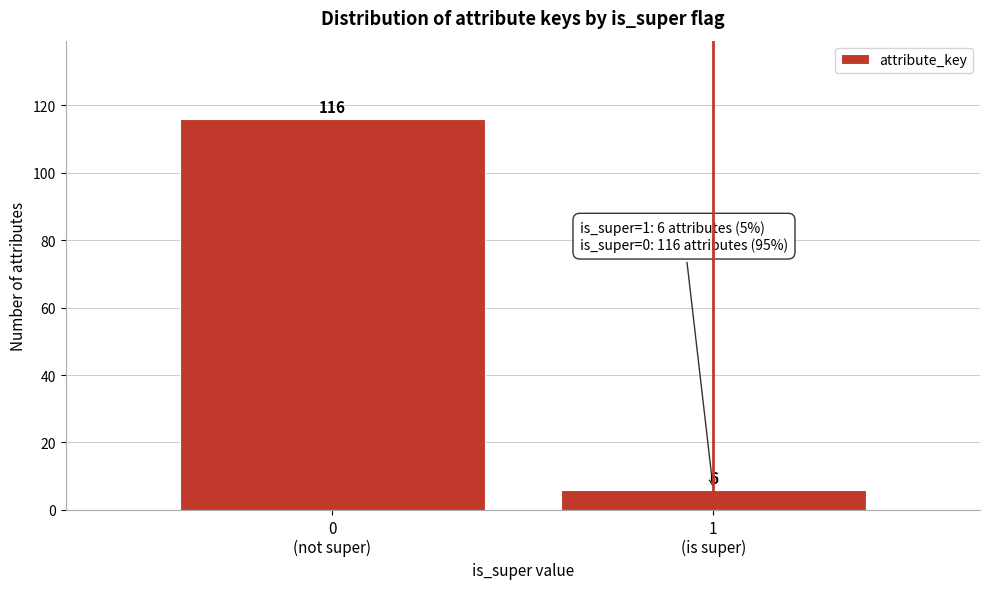

Reading left to right, transcribe all the data shown in this chart.

116	6